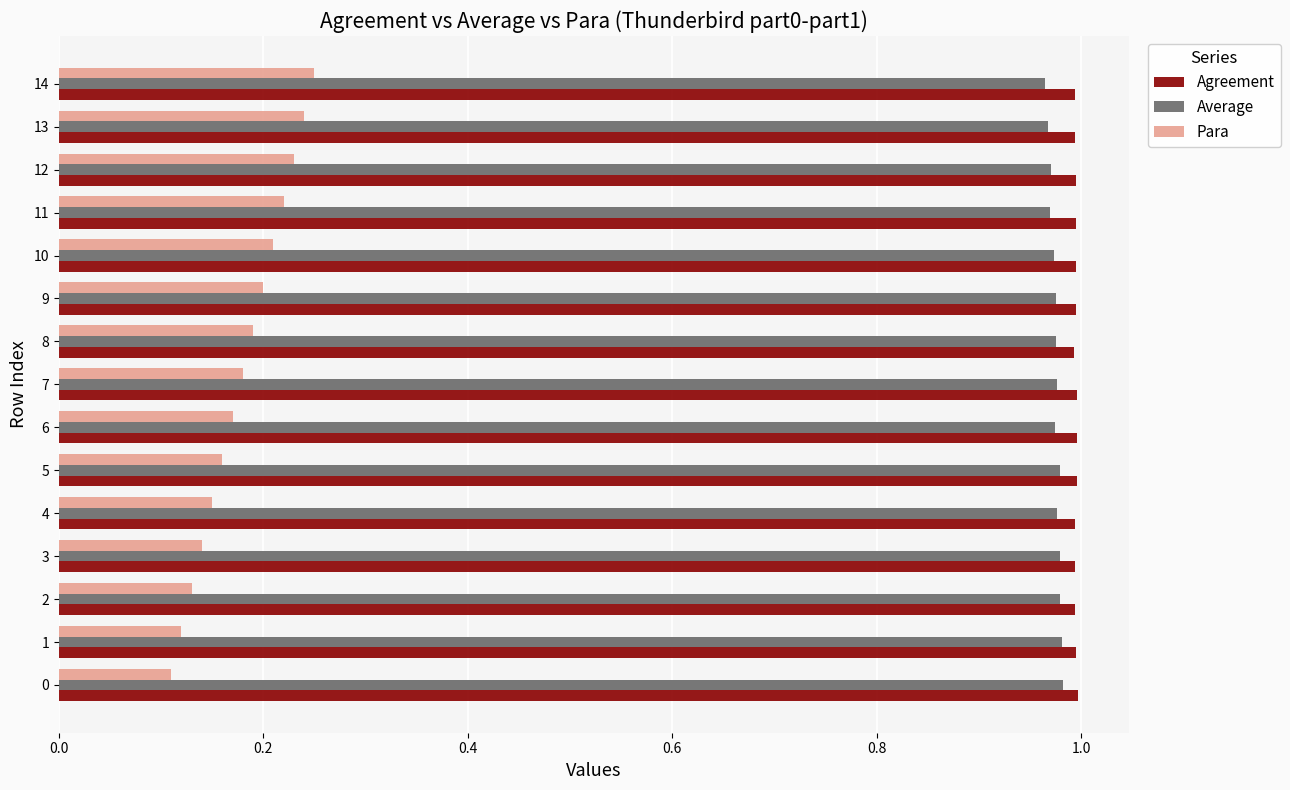

Is the value of Para at 11 greater than the value of Agreement at 7?

No